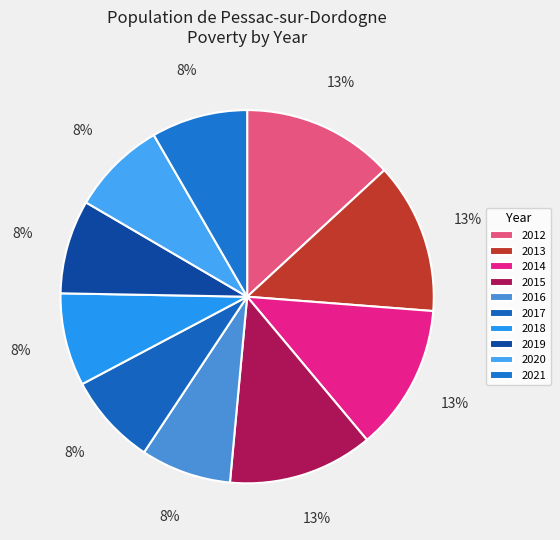

How much of the chart is everything except 2021?

91.7%